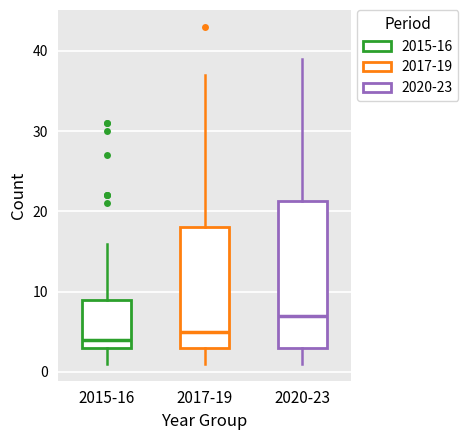

Reading left to right, transcribe this box plot: for each box, give where its median line is, the range the box spans, and where its two whiskers end, as read against the y-axis. The values are not printed on the chart, so give them approximately, as read against the axis.

2015-16: median 4, box 3 to 9, whiskers 1 to 16
2017-19: median 5, box 3 to 18, whiskers 1 to 37
2020-23: median 7, box 3 to 21, whiskers 1 to 39